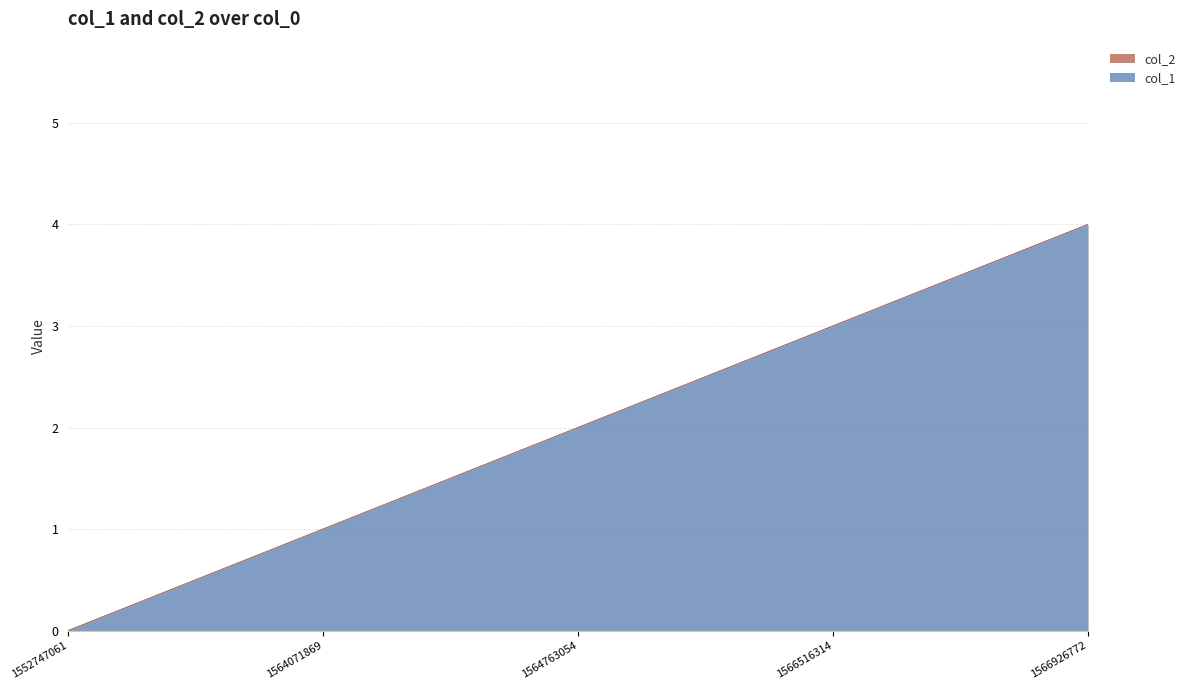

What is the total value across all series at 1566926772?

4